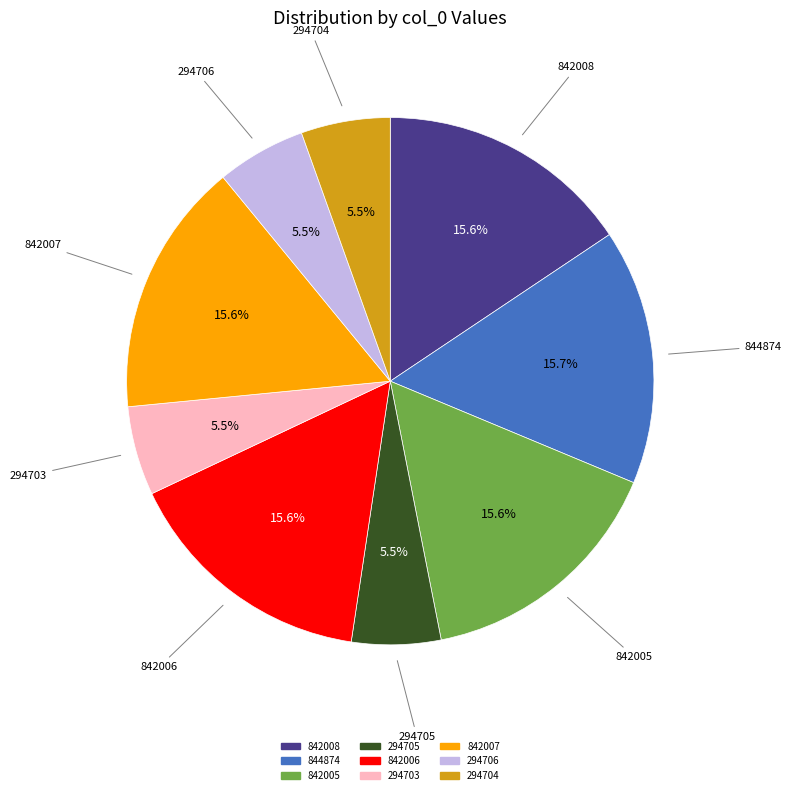

Is there any slice that represents more than half of the pie?

No